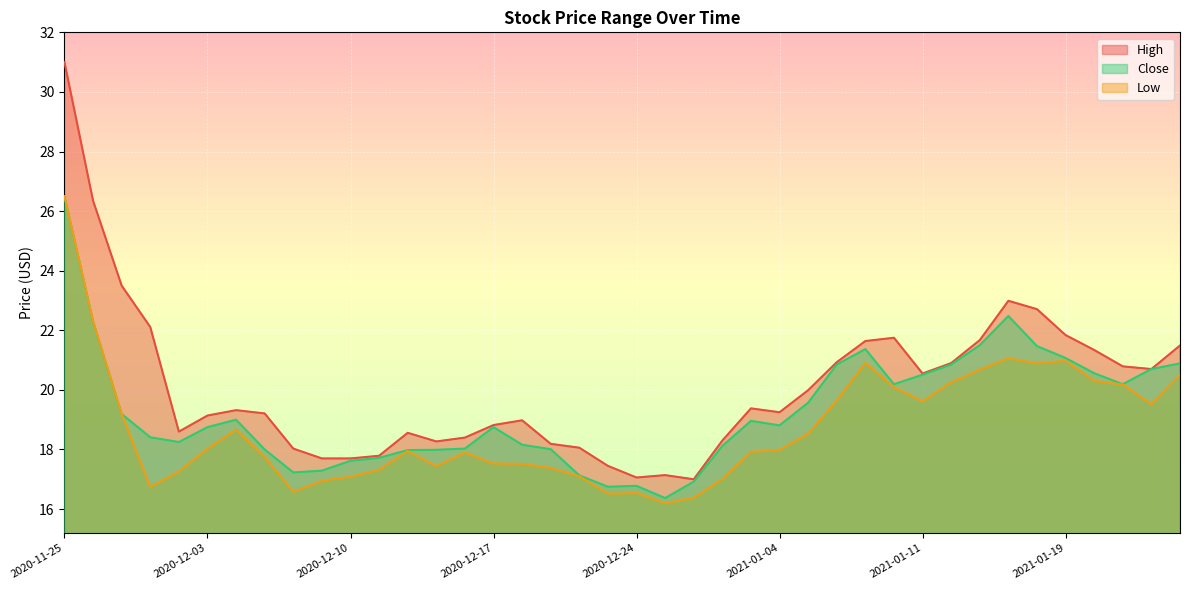

Reading left to right, what are all the values shown in this chart?

High: 2020-11-25=31.0	2020-11-27=26.4	2020-11-30=23.5	2020-12-01=22.1	2020-12-02=18.6	2020-12-03=19.1	2020-12-04=19.3	2020-12-07=19.2	2020-12-08=18.0	2020-12-09=17.7	2020-12-10=17.7	2020-12-11=17.8	2020-12-14=18.6	2020-12-15=18.3	2020-12-16=18.4	2020-12-17=18.8	2020-12-18=19.0	2020-12-21=18.2	2020-12-22=18.1	2020-12-23=17.4	2020-12-24=17.1	2020-12-28=17.1	2020-12-29=17.0	2020-12-30=18.3	2020-12-31=19.4	2021-01-04=19.2	2021-01-05=20.0	2021-01-06=20.9	2021-01-07=21.6	2021-01-08=21.8	2021-01-11=20.6	2021-01-12=20.9	2021-01-13=21.7	2021-01-14=23.0	2021-01-15=22.7	2021-01-19=21.8	2021-01-20=21.3	2021-01-21=20.8	2021-01-22=20.7	2021-01-25=21.5
Low: 2020-11-25=26.5	2020-11-27=22.3	2020-11-30=19.2	2020-12-01=16.7	2020-12-02=17.3	2020-12-03=18.0	2020-12-04=18.7	2020-12-07=17.8	2020-12-08=16.6	2020-12-09=16.9	2020-12-10=17.1	2020-12-11=17.3	2020-12-14=17.9	2020-12-15=17.4	2020-12-16=17.9	2020-12-17=17.5	2020-12-18=17.5	2020-12-21=17.4	2020-12-22=17.1	2020-12-23=16.5	2020-12-24=16.5	2020-12-28=16.2	2020-12-29=16.4	2020-12-30=17.0	2020-12-31=17.9	2021-01-04=18.0	2021-01-05=18.5	2021-01-06=19.6	2021-01-07=20.9	2021-01-08=20.1	2021-01-11=19.6	2021-01-12=20.2	2021-01-13=20.7	2021-01-14=21.1	2021-01-15=20.9	2021-01-19=21.0	2021-01-20=20.3	2021-01-21=20.2	2021-01-22=19.5	2021-01-25=20.5
Close: 2020-11-25=26.5	2020-11-27=22.3	2020-11-30=19.2	2020-12-01=18.4	2020-12-02=18.2	2020-12-03=18.8	2020-12-04=19.0	2020-12-07=18.0	2020-12-08=17.2	2020-12-09=17.3	2020-12-10=17.6	2020-12-11=17.7	2020-12-14=18.0	2020-12-15=18.0	2020-12-16=18.0	2020-12-17=18.8	2020-12-18=18.2	2020-12-21=18.0	2020-12-22=17.1	2020-12-23=16.8	2020-12-24=16.8	2020-12-28=16.4	2020-12-29=16.9	2020-12-30=18.1	2020-12-31=19.0	2021-01-04=18.8	2021-01-05=19.6	2021-01-06=20.9	2021-01-07=21.4	2021-01-08=20.2	2021-01-11=20.5	2021-01-12=20.9	2021-01-13=21.5	2021-01-14=22.5	2021-01-15=21.5	2021-01-19=21.1	2021-01-20=20.6	2021-01-21=20.2	2021-01-22=20.7	2021-01-25=20.9